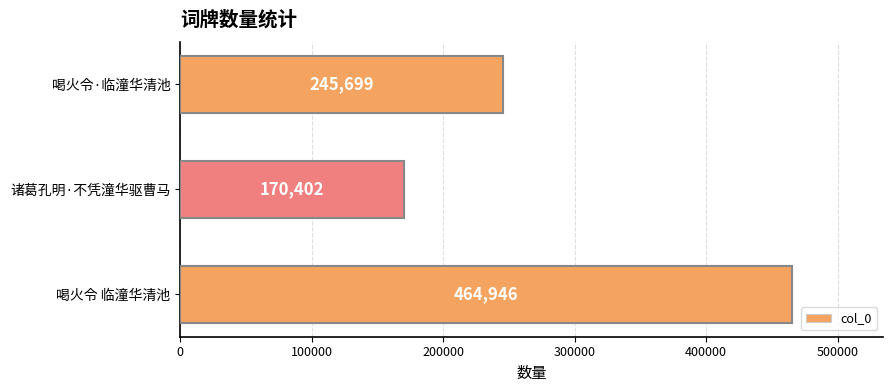

The value at 喝火令 临潼华清池 is 464946. True or false?

True